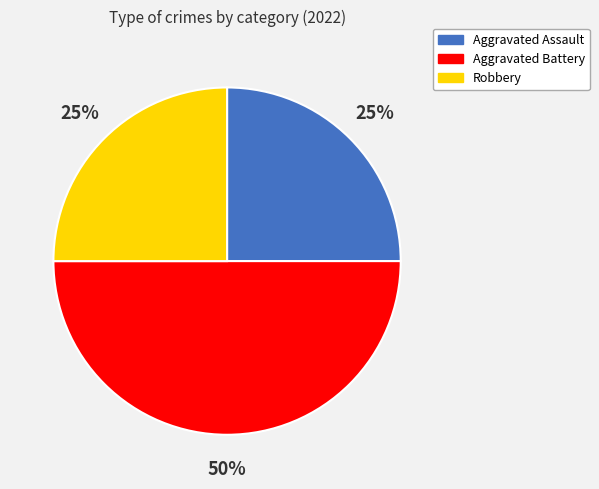

Between Aggravated Assault and Aggravated Battery, which is larger?

Aggravated Battery